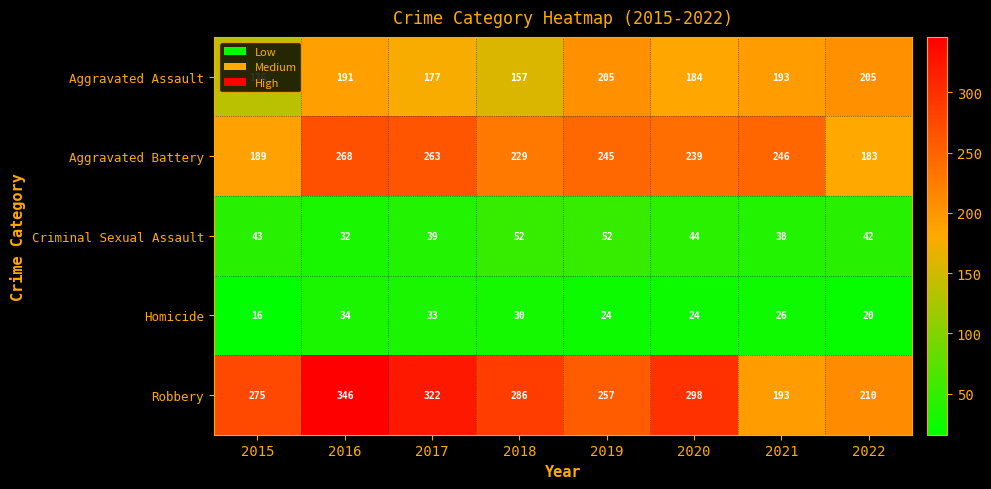

What is the minimum value shown in the chart?

16